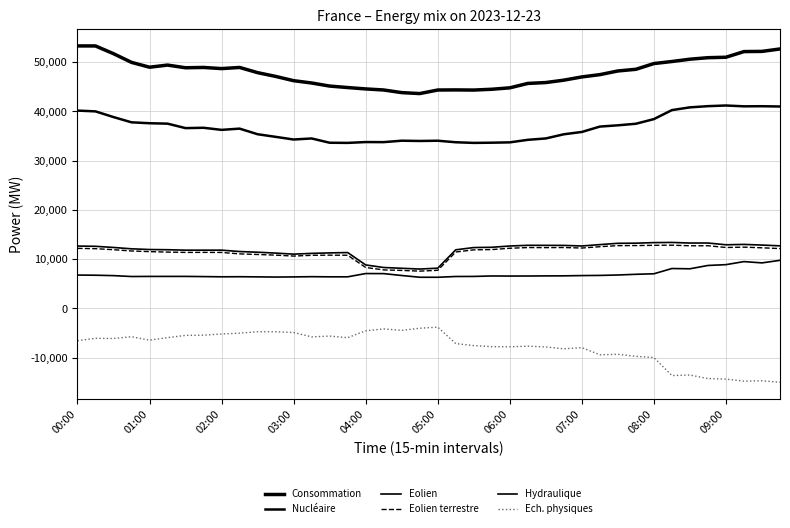

Does the chart have visible grid lines?

Yes